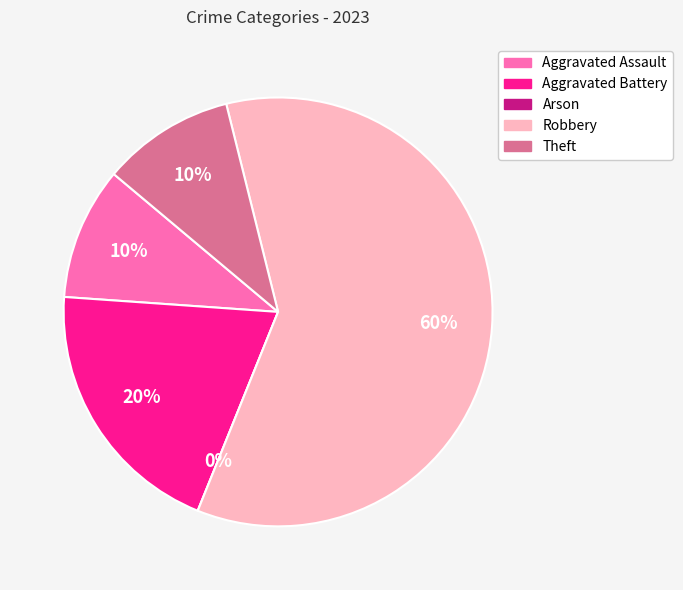

Does any single category account for the majority?

Yes